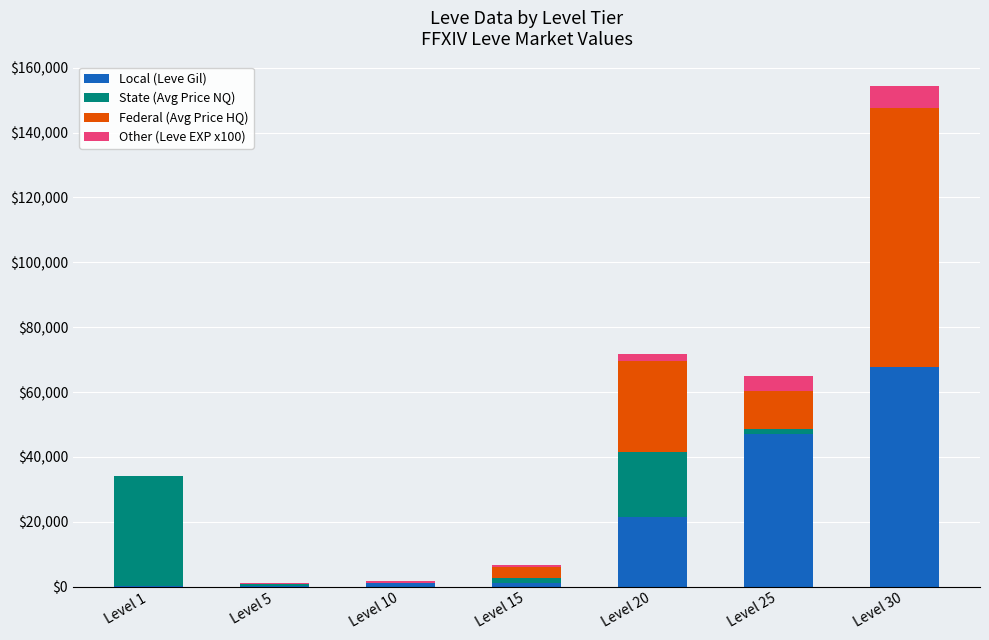

Which category has the highest value in the Local (Leve Gil) series?

Level 30